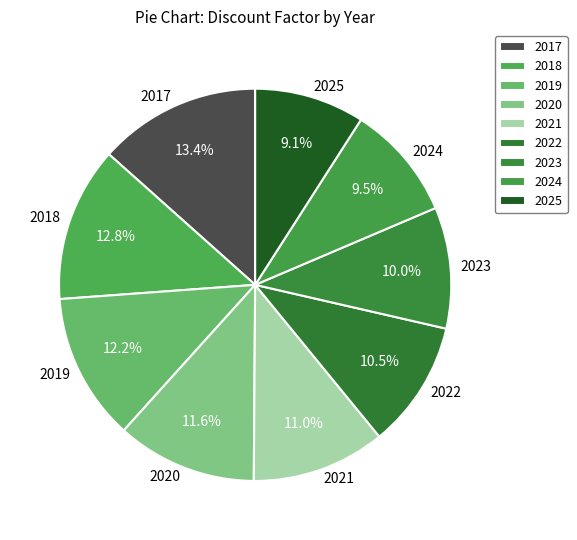

Is there a majority slice in this chart?

No